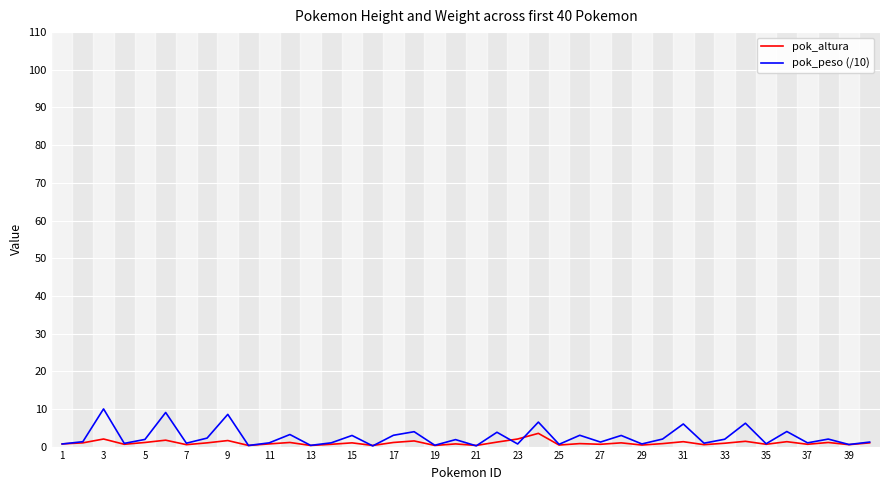

Which series has the largest range (max minus min)?

pok_peso (/10)